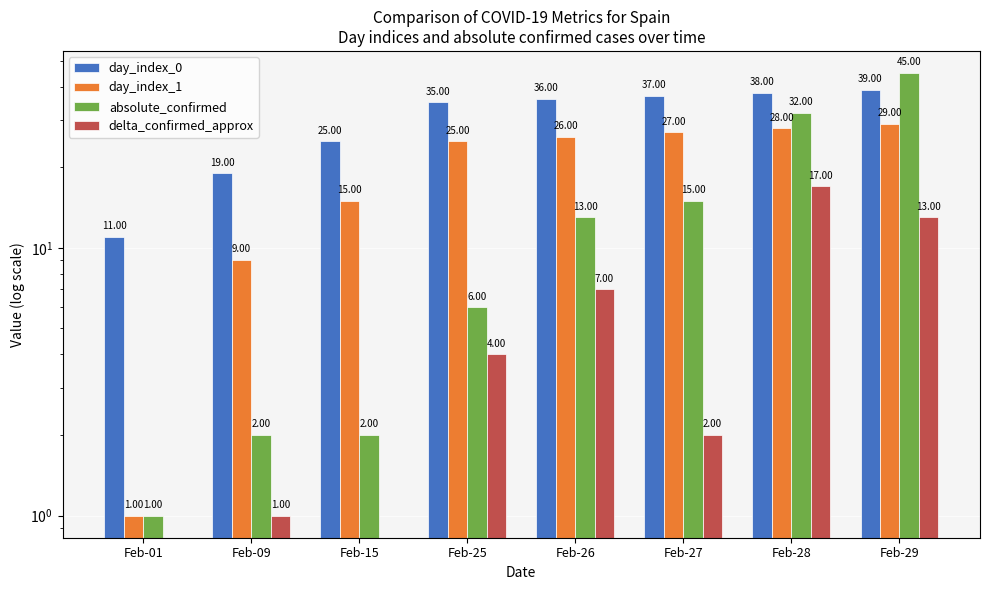

Reading left to right, extract all data points from this chart.

day_index_0: 11	19	25	35	36	37	38	39
day_index_1: 1	9	15	25	26	27	28	29
absolute_confirmed: 1	2	2	6	13	15	32	45
delta_confirmed_approx: 0	1	0	4	7	2	17	13